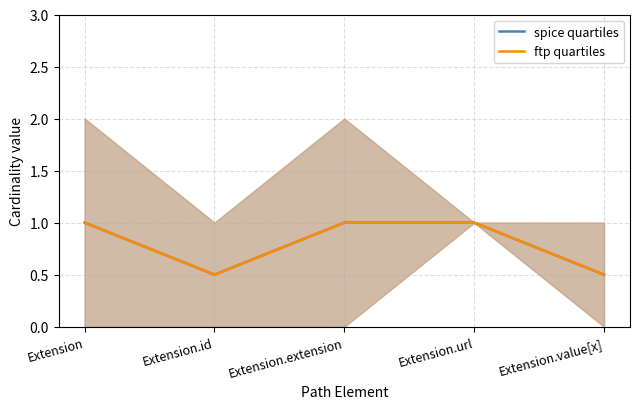

List the series in order of their peak value, lowest first.

spice quartiles, ftp quartiles